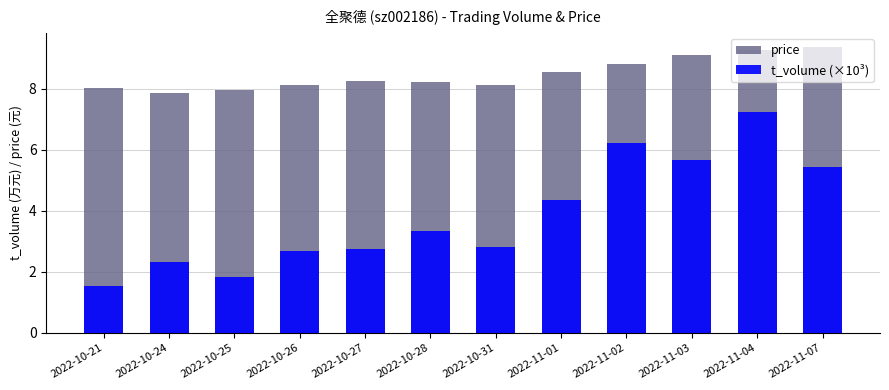

Which series has the largest total across all categories?

price